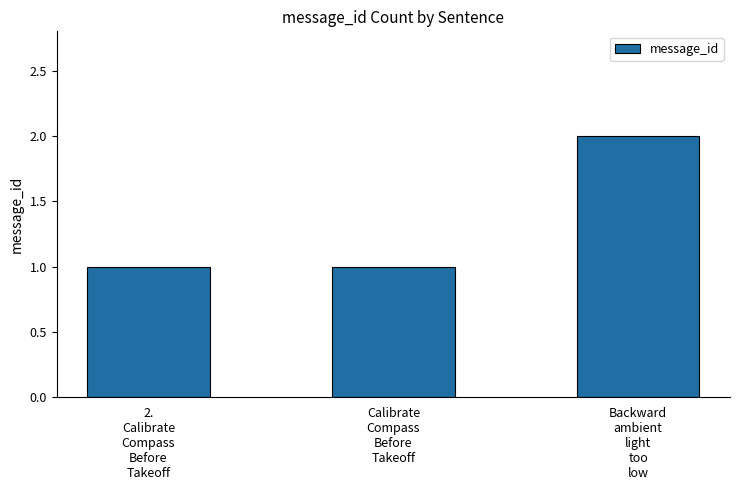

The value at Backward
ambient
light
too
low is 2. True or false?

True